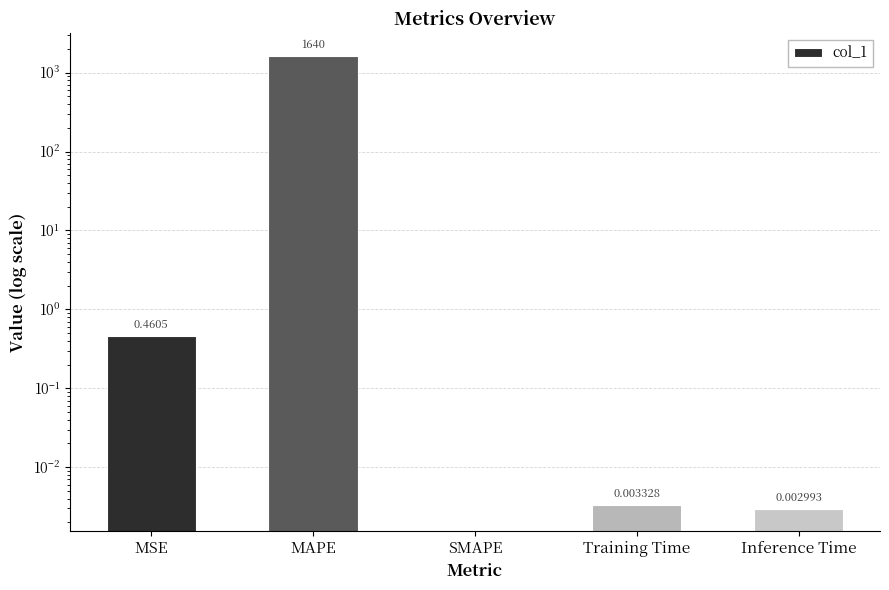

Reading right to left, extract all data points from this chart.

Inference Time=0.0	Training Time=0.0	SMAPE=0.0	MAPE=1640.1	MSE=0.5